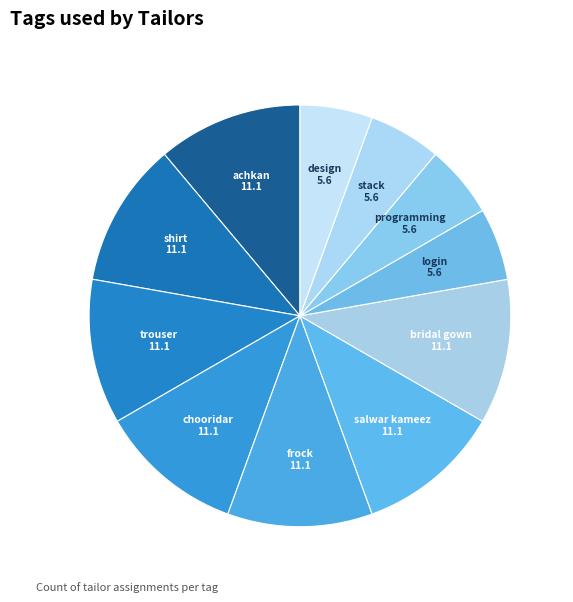

Which category has the smallest portion of the pie?

login